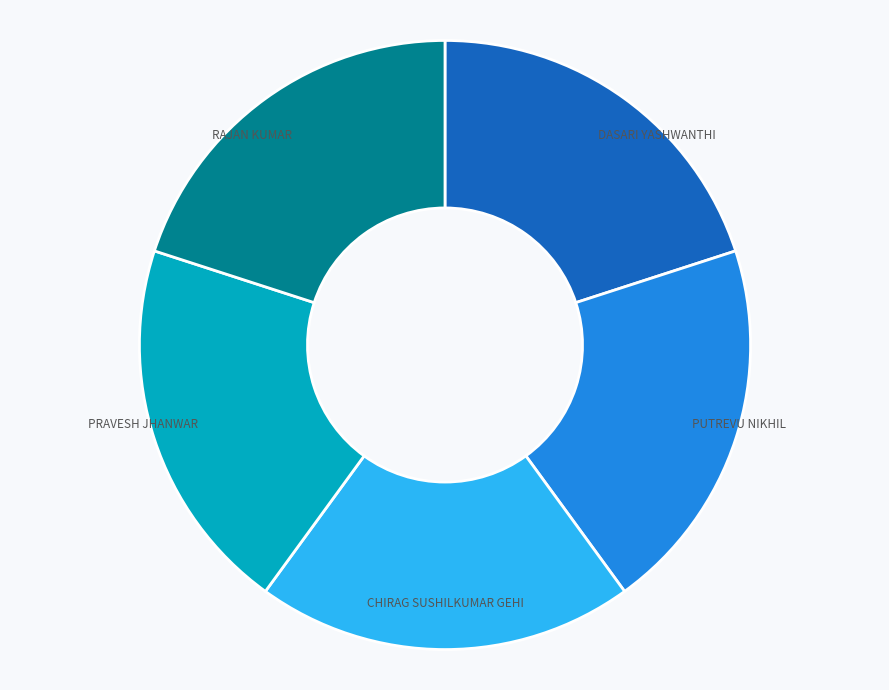

Approximately how many times larger is the value at PUTREVU NIKHIL compared to CHIRAG SUSHILKUMAR GEHI?

1.0